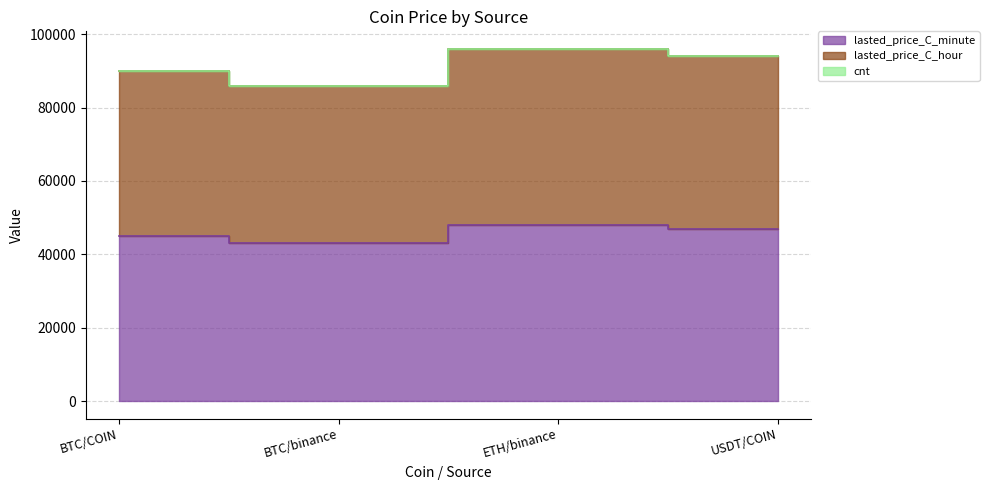

Which series has the largest range (max minus min)?

lasted_price_C_hour